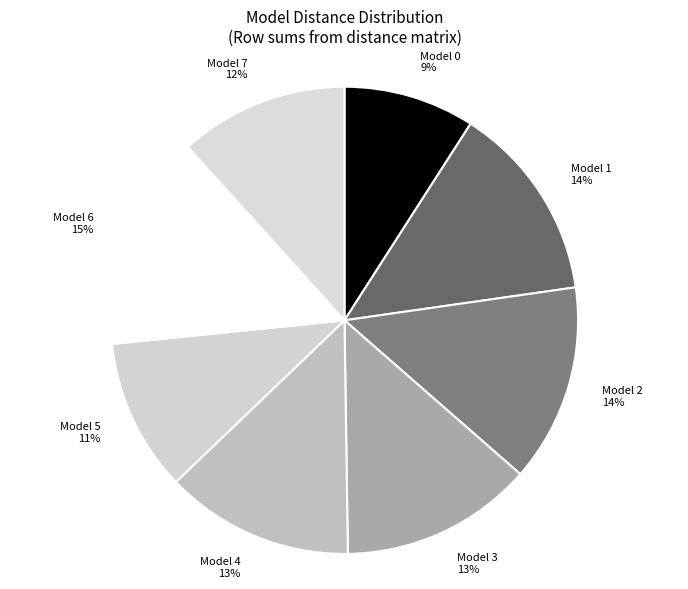

What percentage is the Model 6 slice, to the nearest percent?

15%